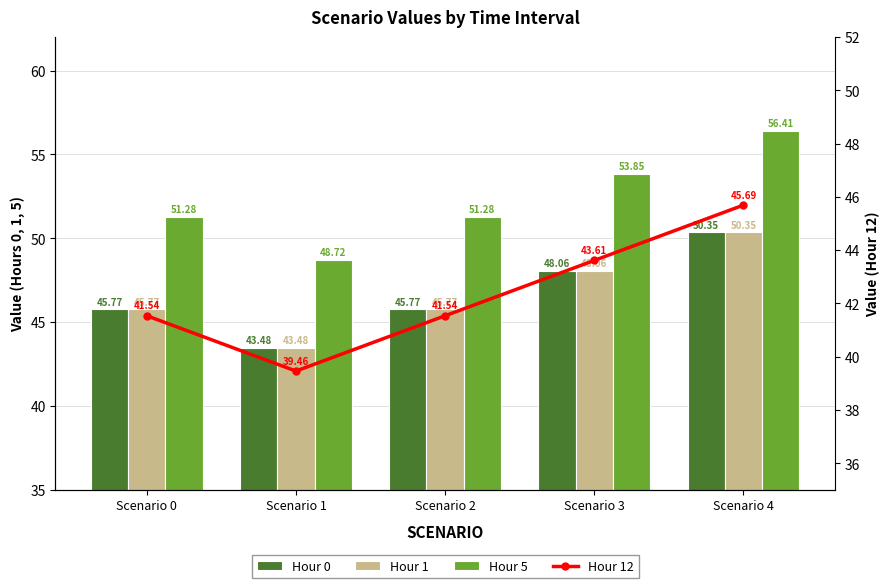

What is the sum of the Hour 0 values at Scenario 1 and Scenario 0?

89.3